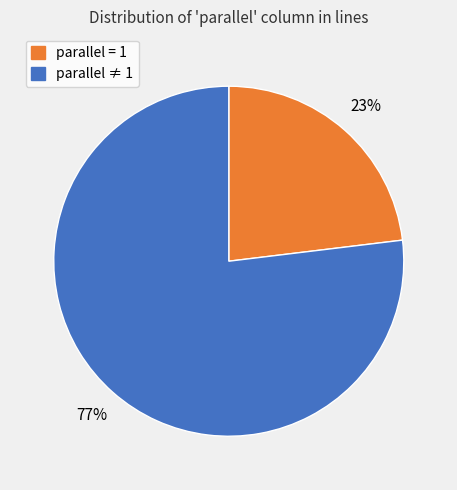

What is the smallest slice in the pie chart?

parallel = 1